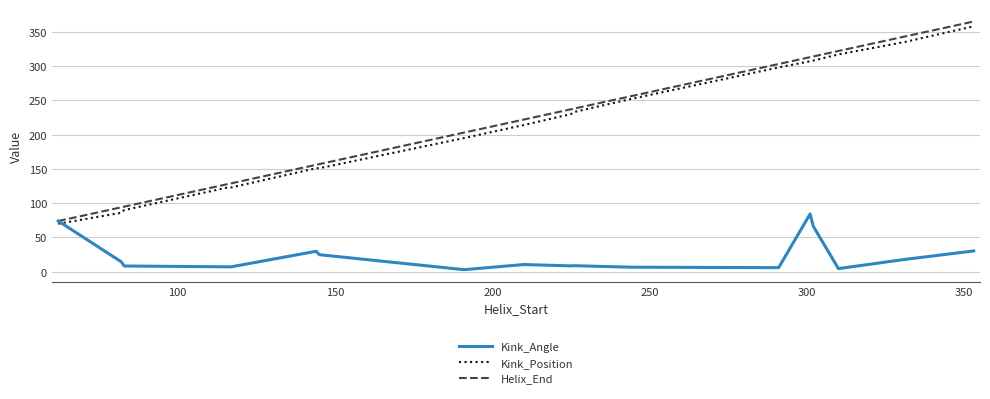

Which series has the largest range (max minus min)?

Helix_End